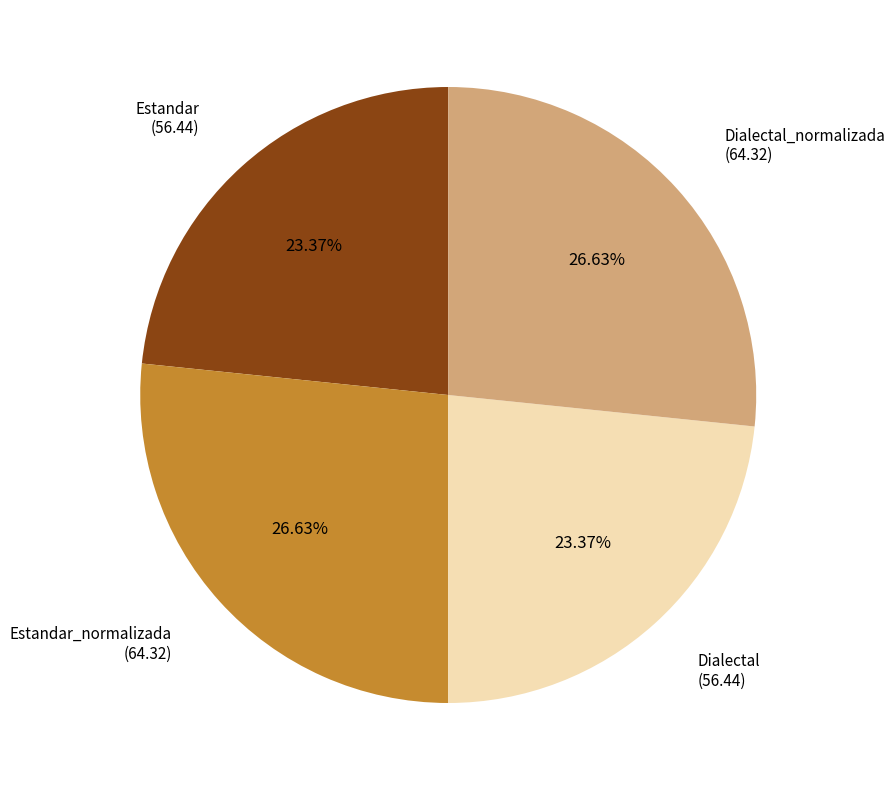

How many segments does this pie chart have?

4